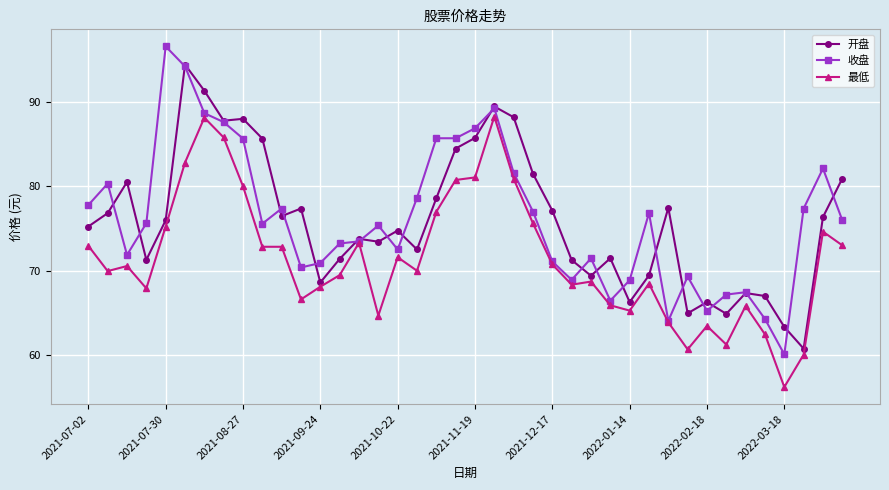

Which series has the widest spread of values?

收盘